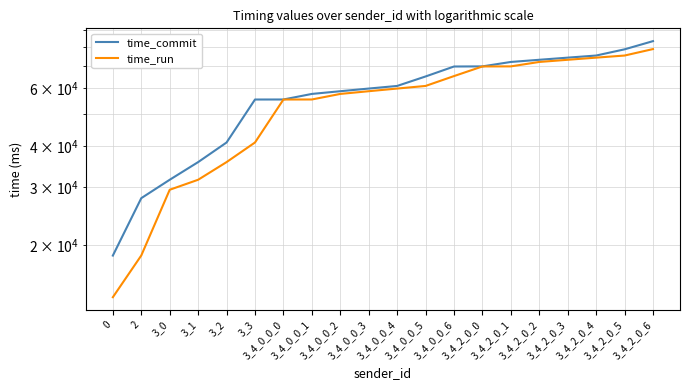

True or false: time_commit and time_run cross at least once.

False